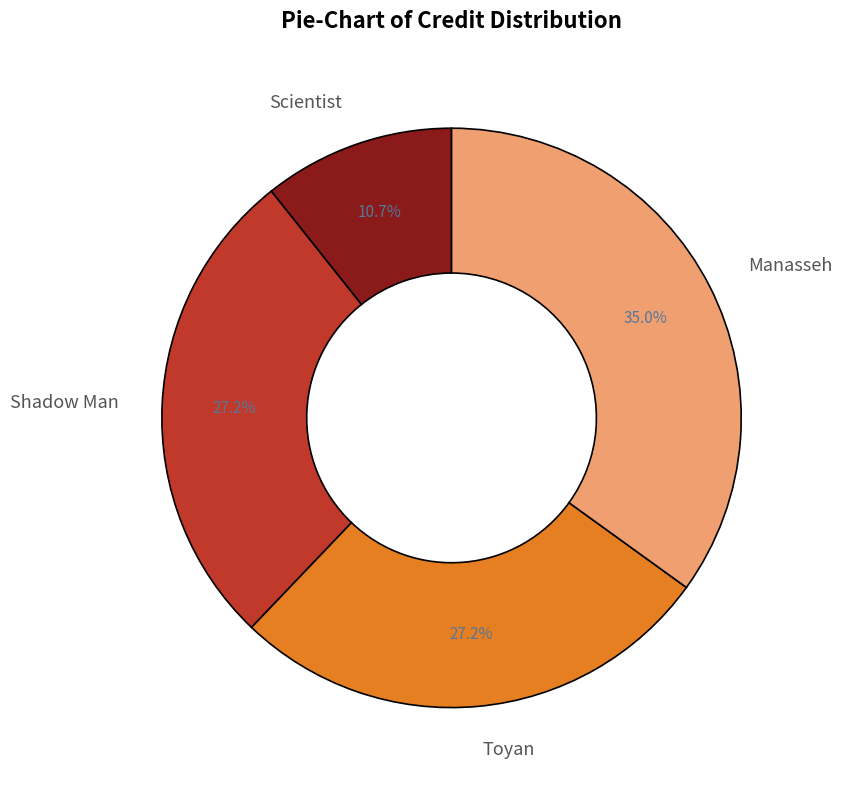

To the nearest percent, what is the difference between the largest and smallest slice percentages?

24%